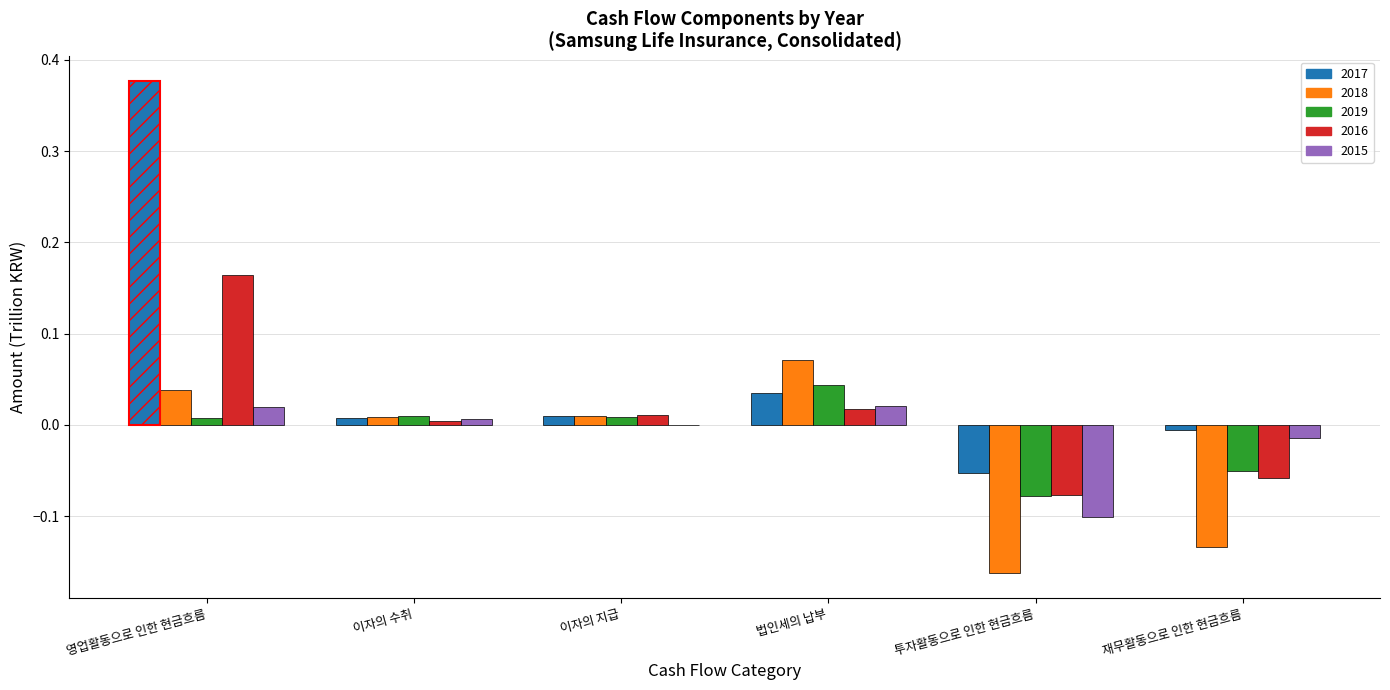

What are all the series names shown in the legend?

2017, 2018, 2019, 2016, 2015